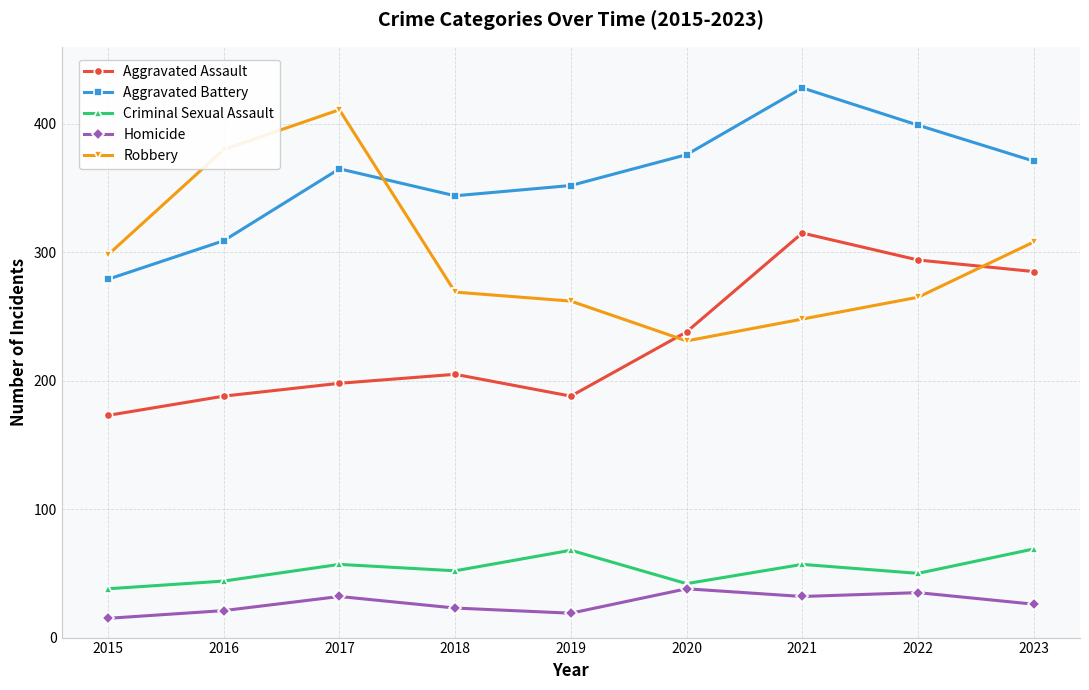

How many data points does each series have?

9